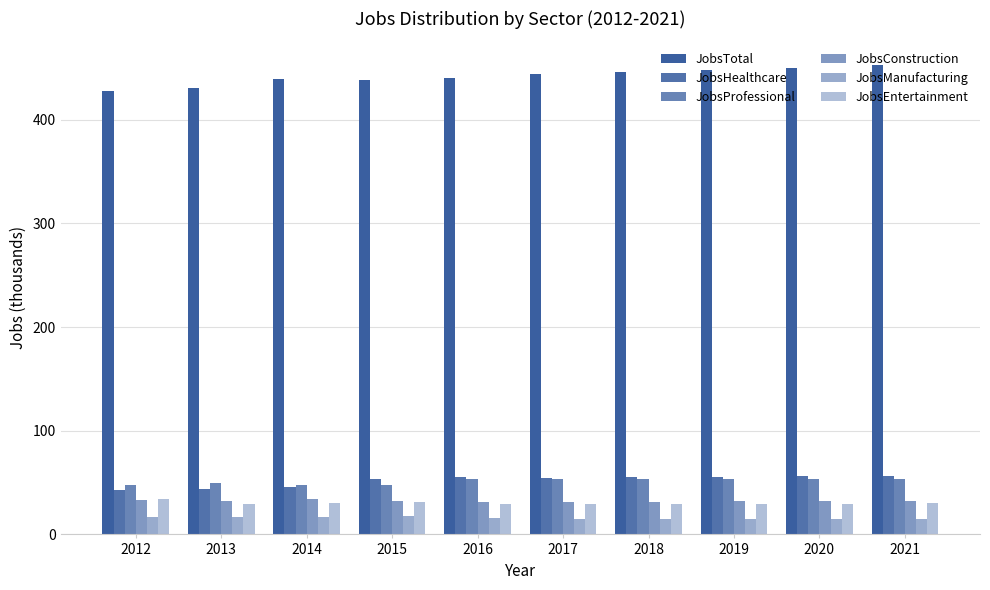

How many data points does each series have?

10